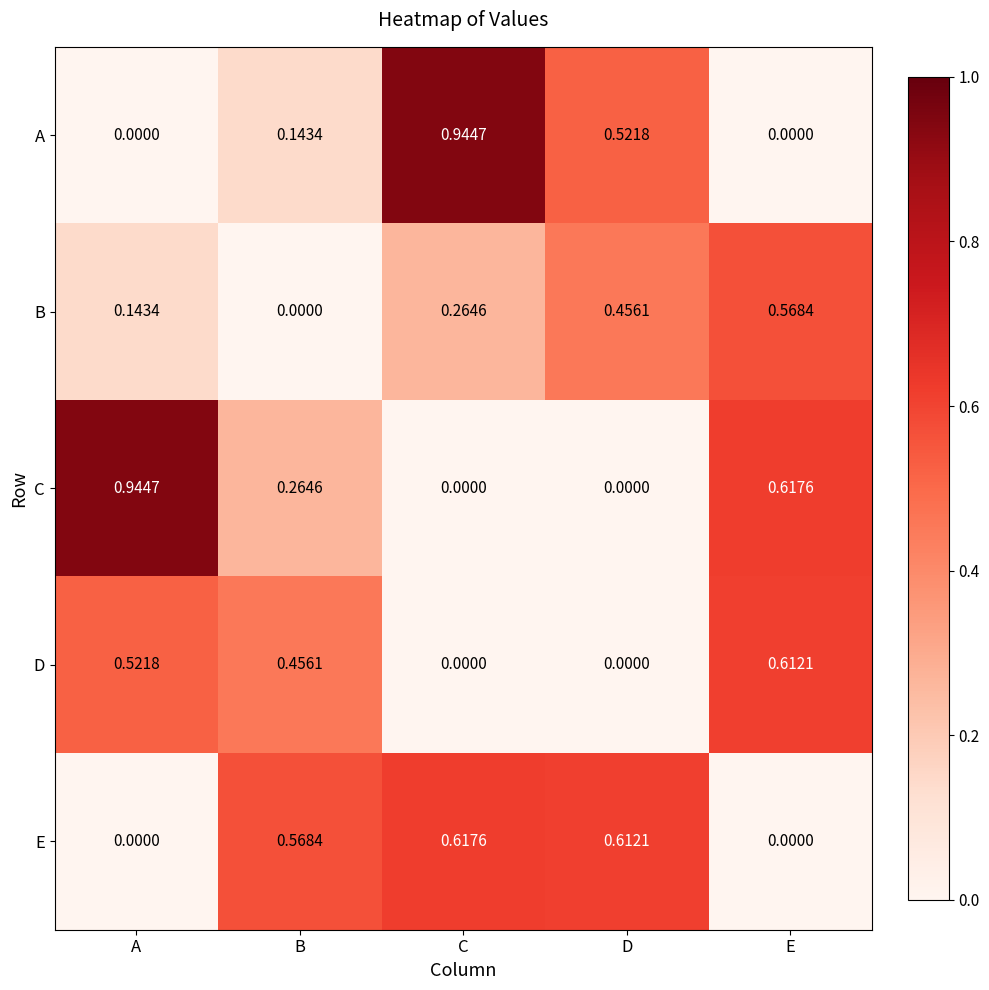

List the labels in order of B value, smallest first.

B, A, C, D, E